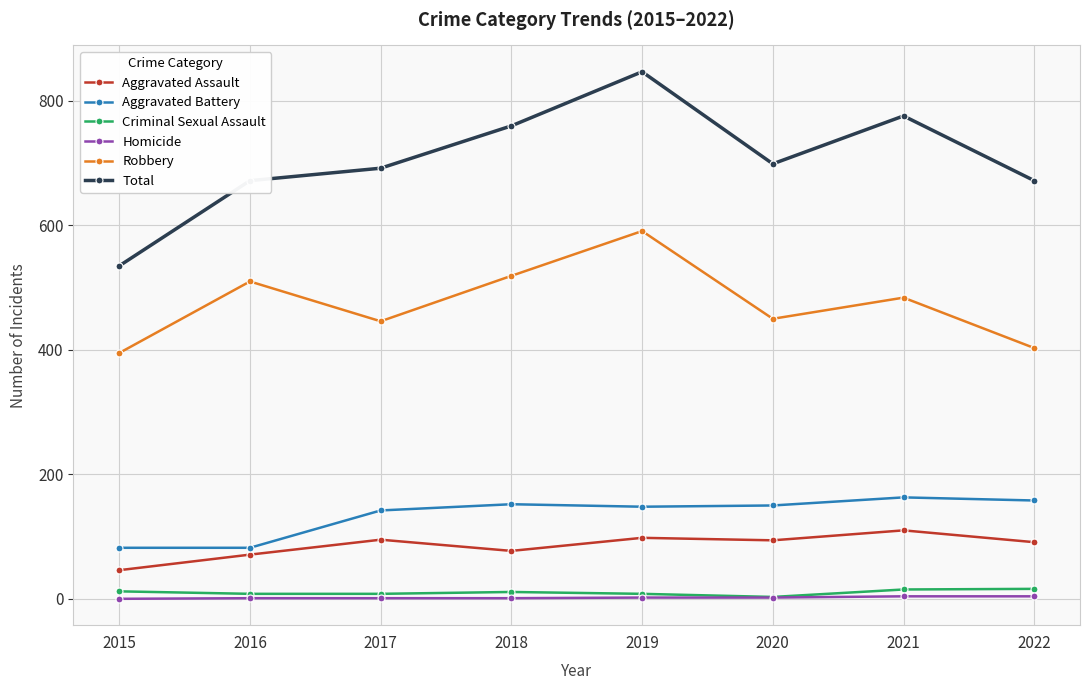

How many data points does each series have?

8